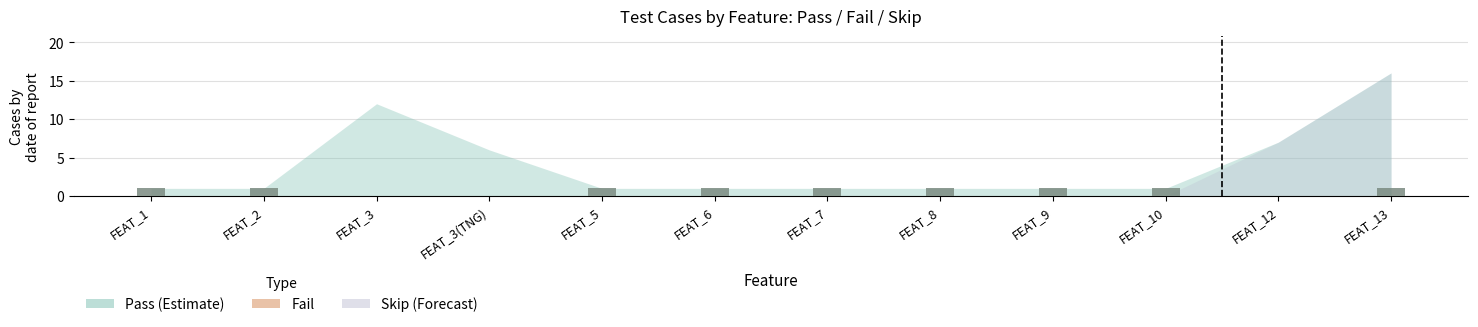

What is the ratio of the value at FEAT_2 to the value at FEAT_7?

1.0